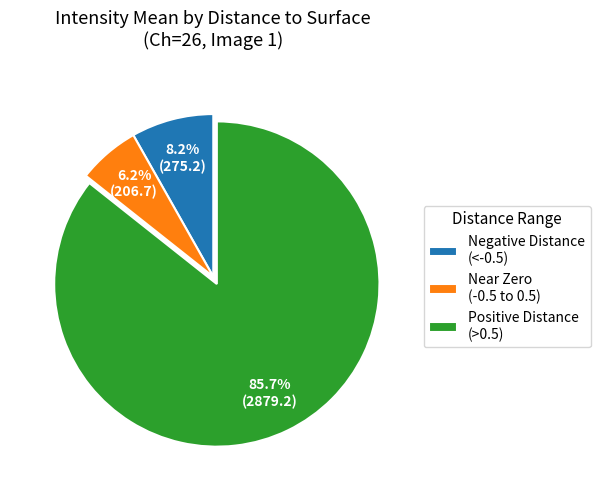

Does Near Zero (-0.5 to 0.5) represent more than half of the total?

No